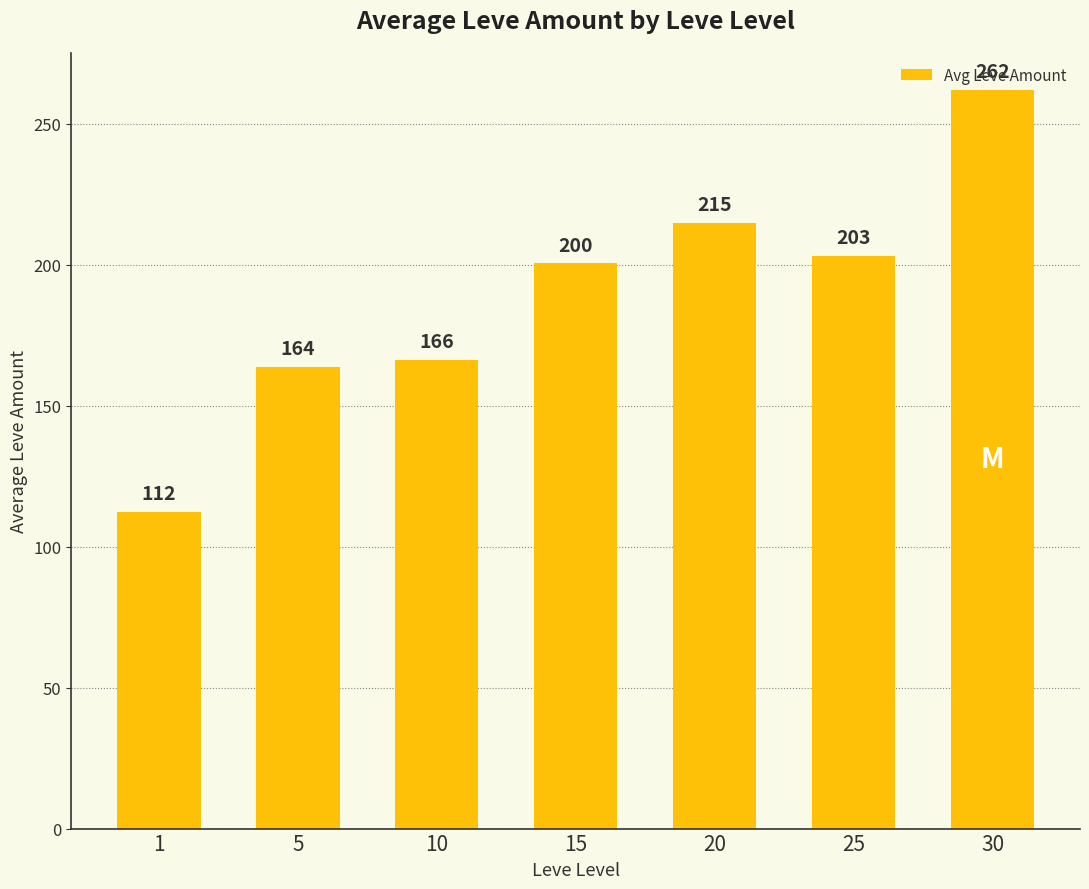

Rank the categories by value from lowest to highest.

1, 5, 10, 15, 25, 20, 30